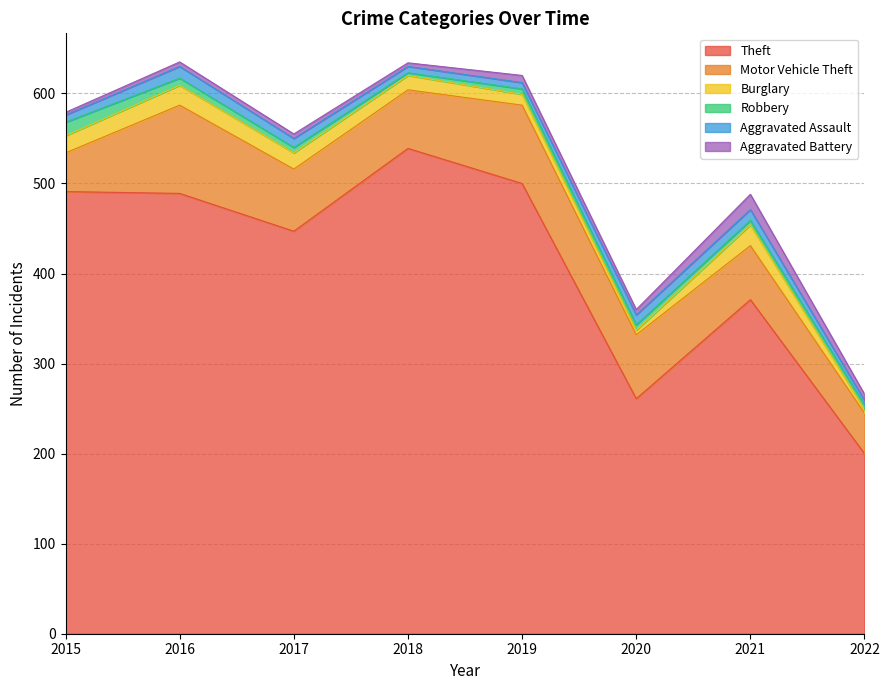

How many distinct data groups are displayed?

6